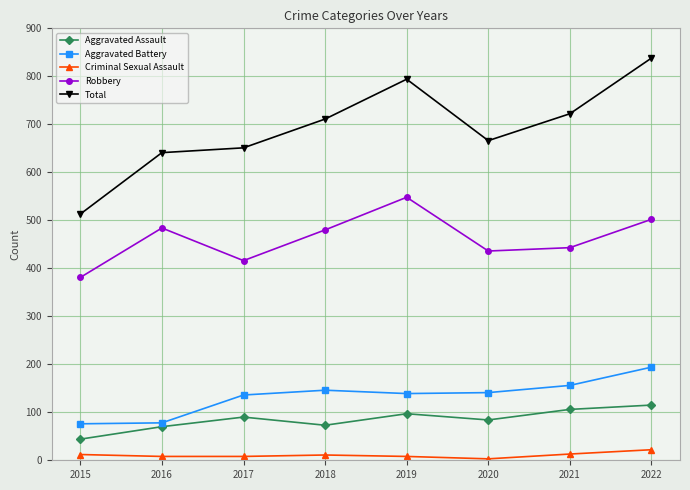

Which category has the highest value across all series?

2022